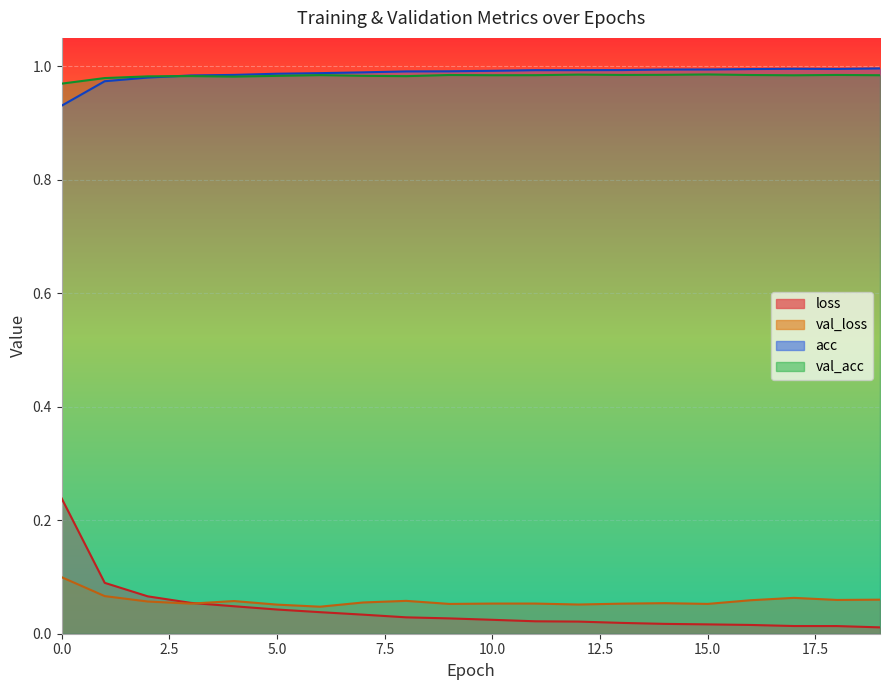

True or false: val_acc has more than 1 interior local peaks.

True